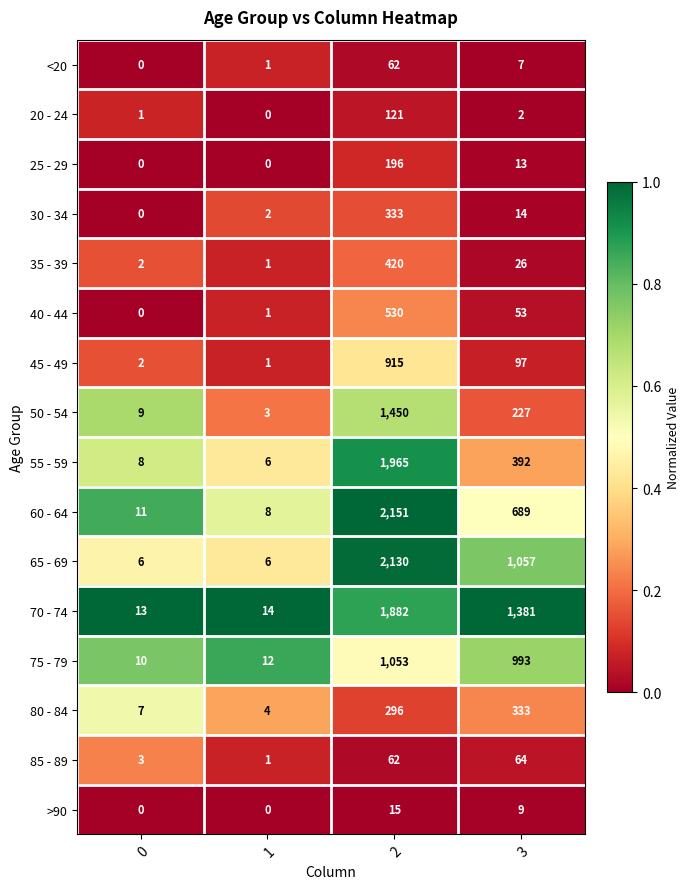

What is the total value across all series at 0?

72